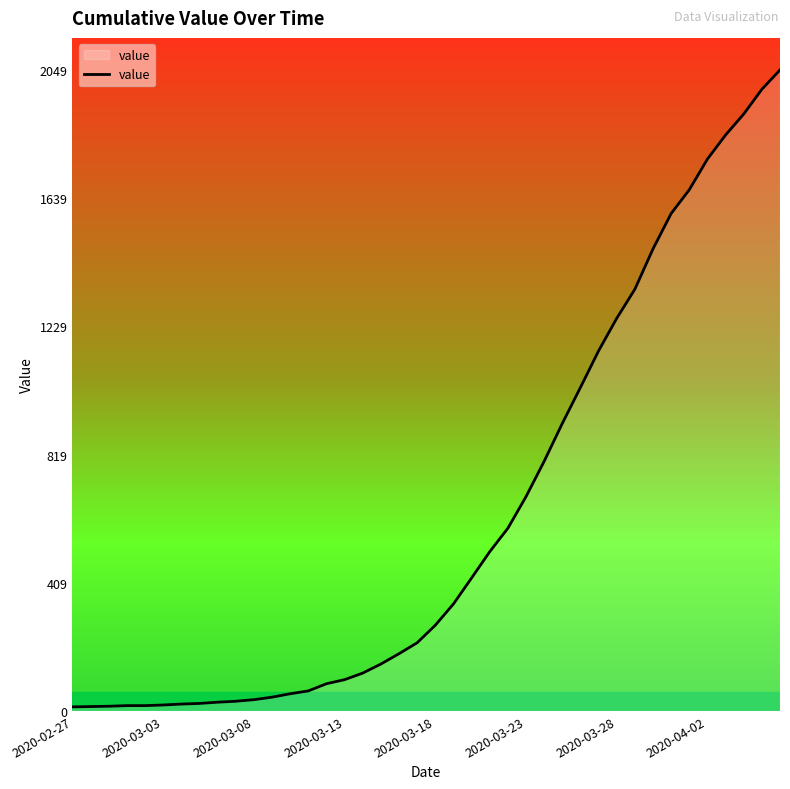

What is the difference between the maximum and minimum values?

2036